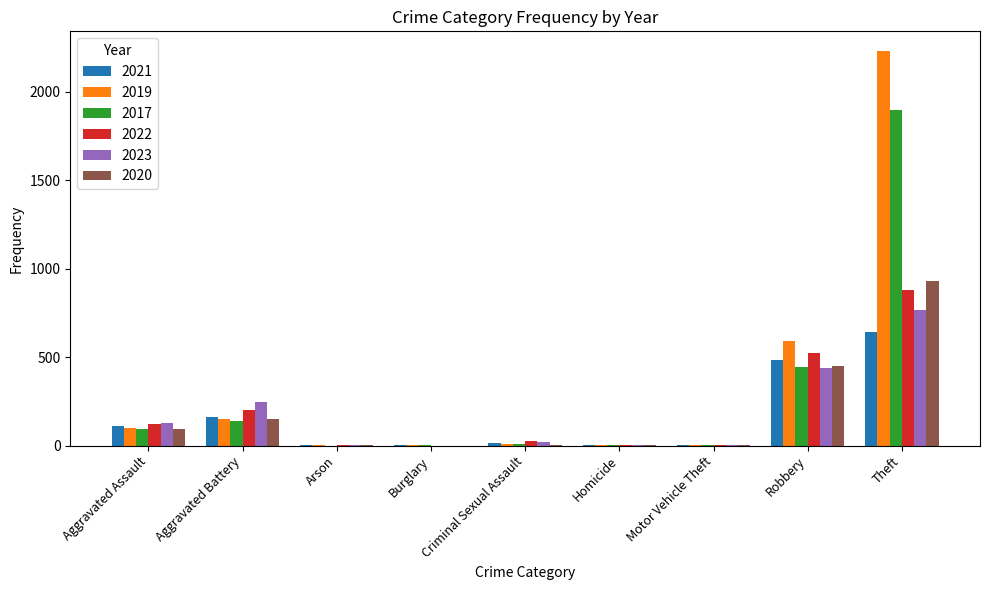

What value does the 2020 series have at Theft?

930